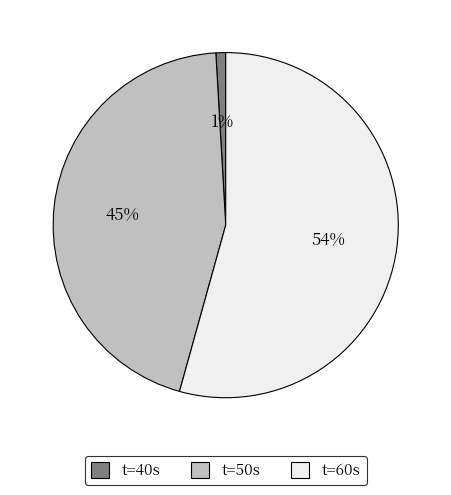

Is there a majority slice in this chart?

Yes